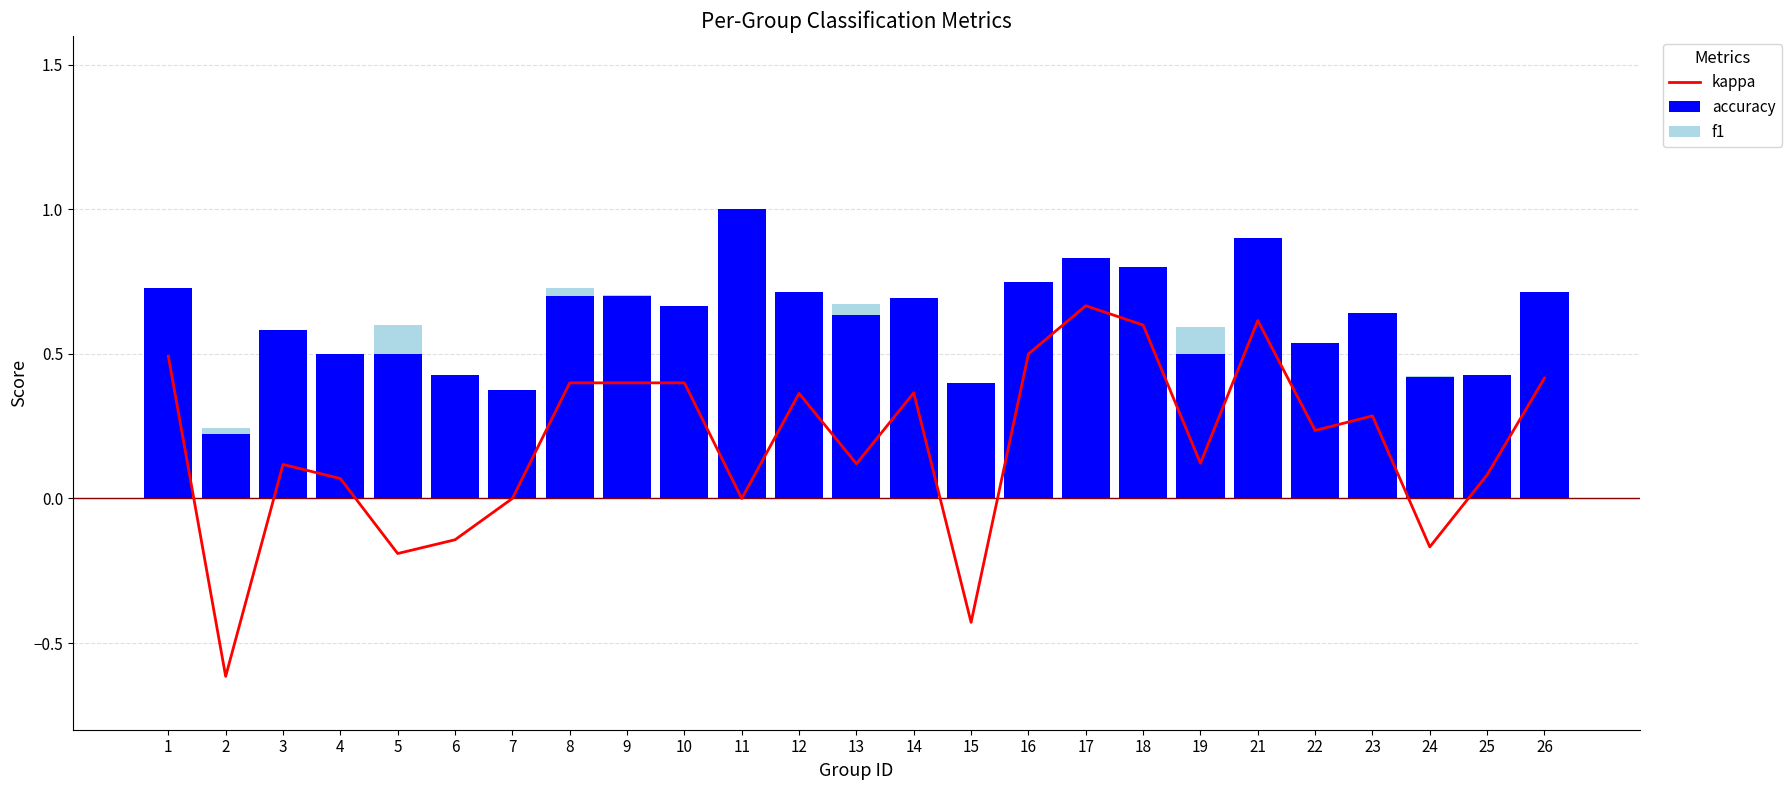

What is the spread (max minus min) of values at 6?

0.6